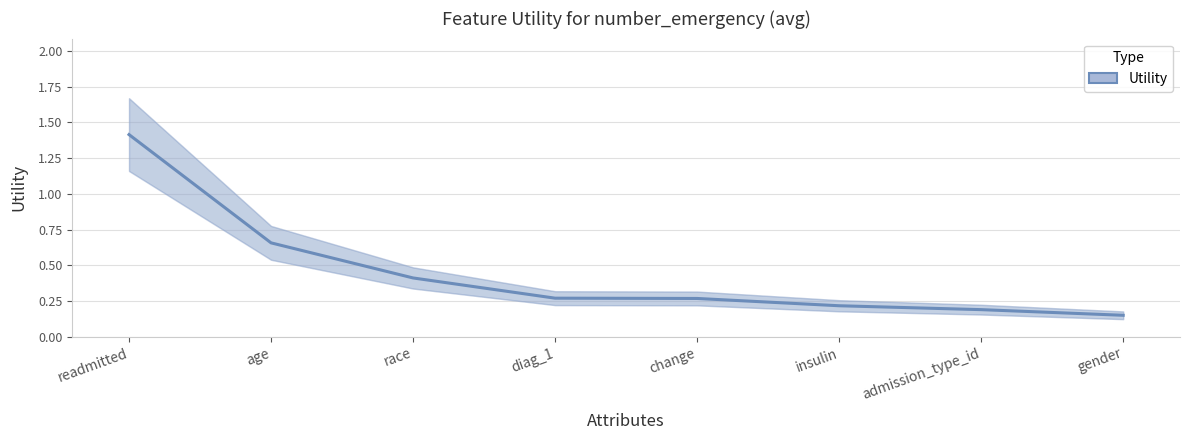

List the labels in order of value, largest first.

readmitted, age, race, diag_1, change, insulin, admission_type_id, gender